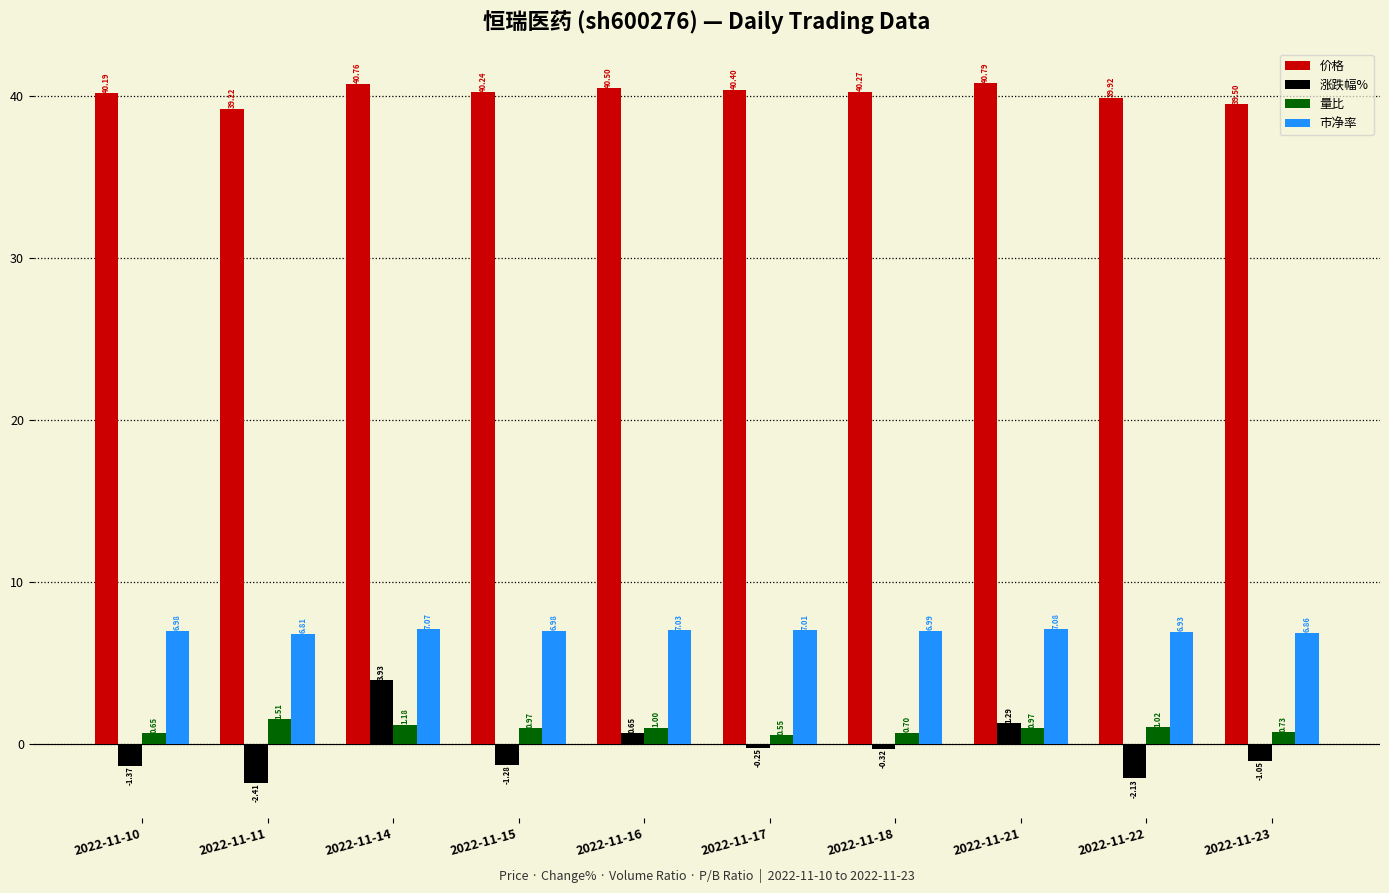

Rank the series at 2022-11-16 from highest to lowest value.

价格, 市净率, 量比, 涨跌幅%